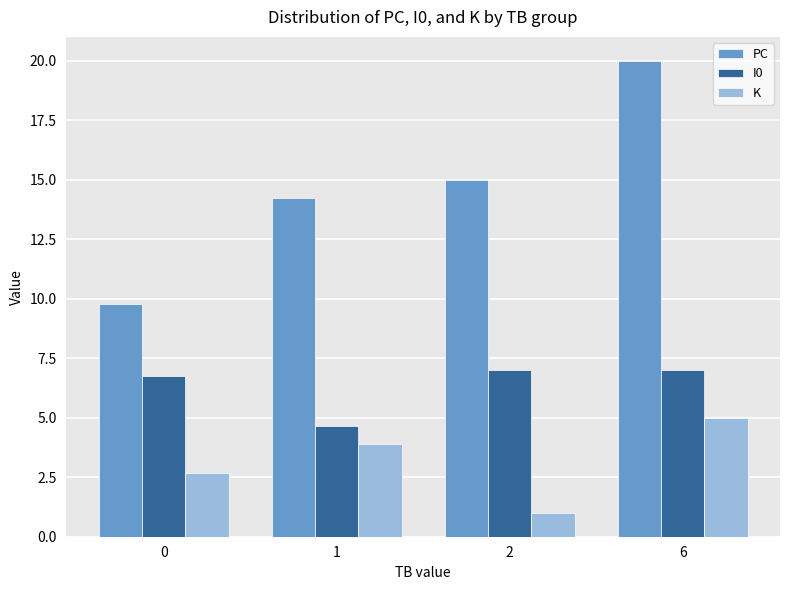

Does the chart contain any negative values?

No